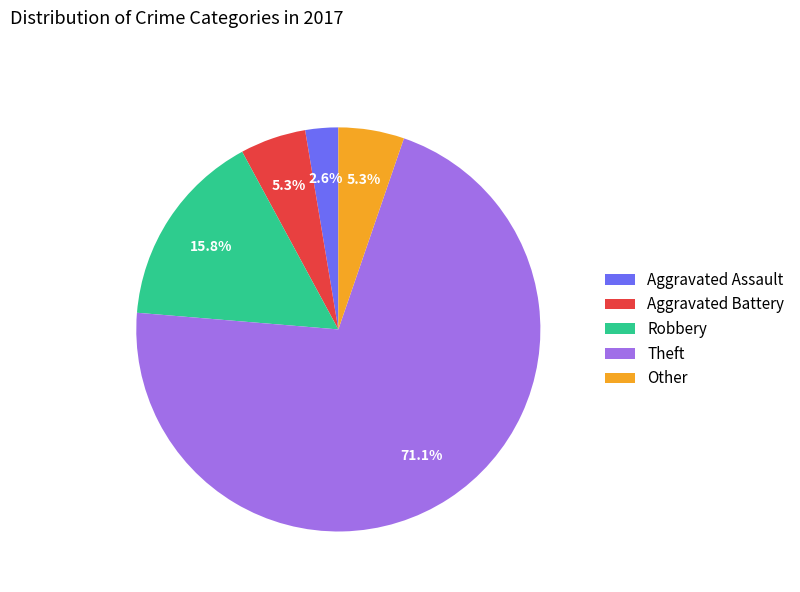

Is the sum of Aggravated Assault and Theft greater than half?

Yes